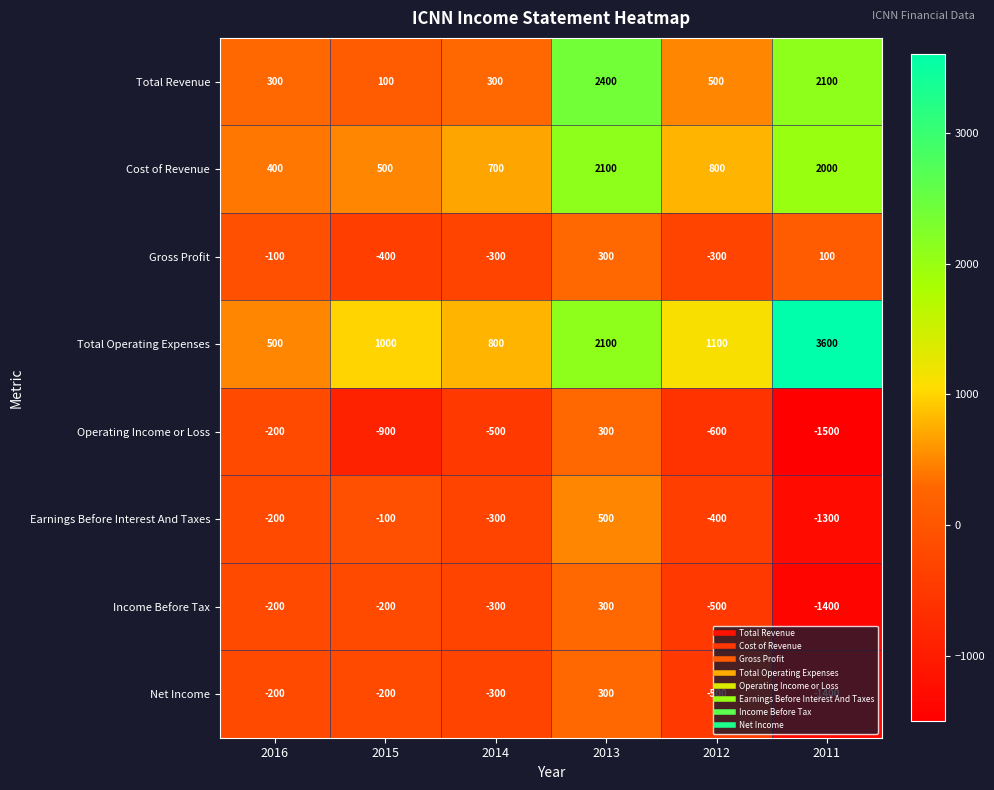

Where is Total Operating Expenses nearest to the value 2050?

2013